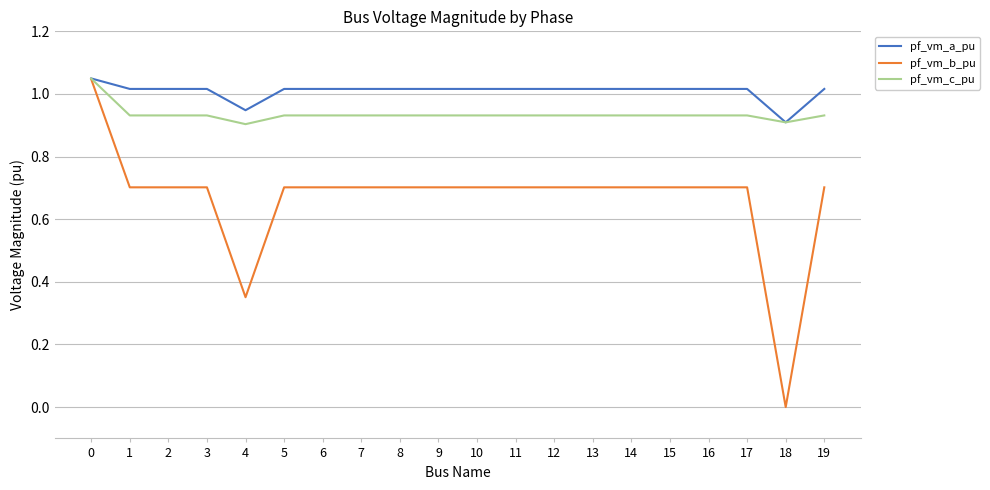

Which series has the largest total across all categories?

pf_vm_a_pu